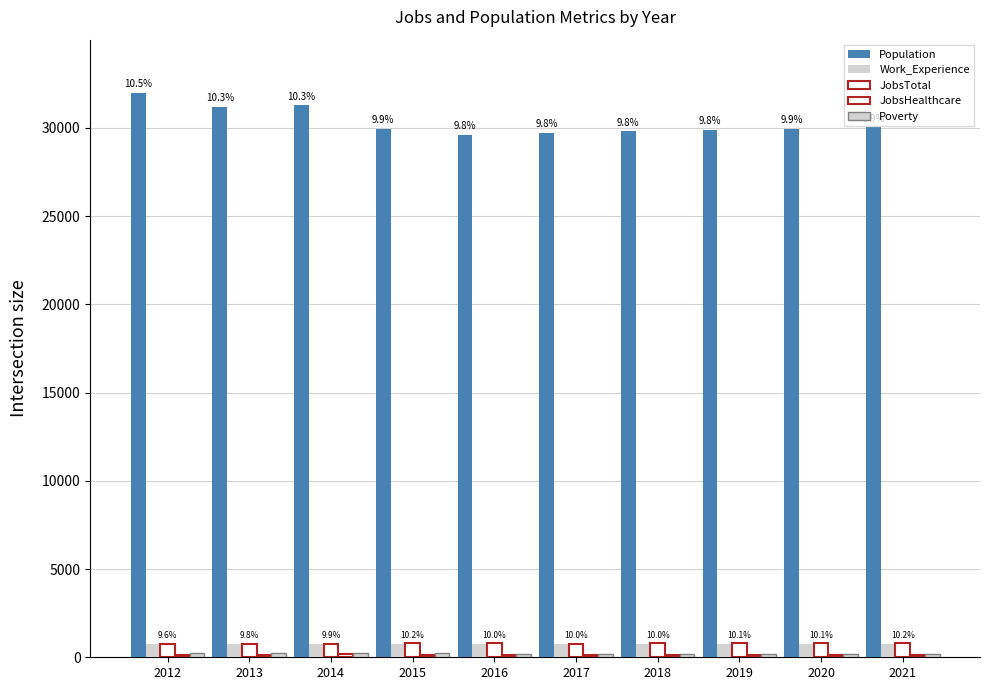

List the labels in order of Population value, smallest first.

2016, 2017, 2018, 2019, 2020, 2015, 2021, 2013, 2014, 2012